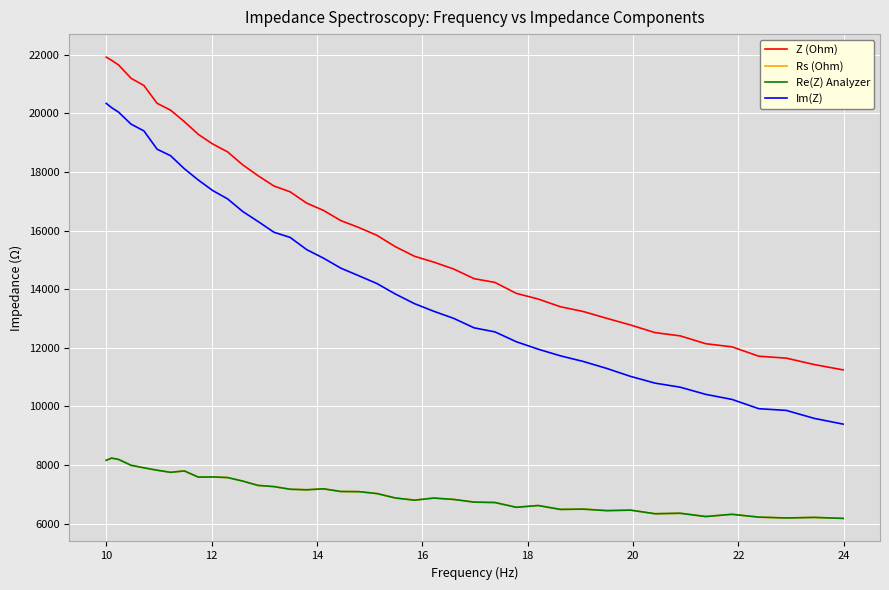

Which series has the largest total across all categories?

Z (Ohm)